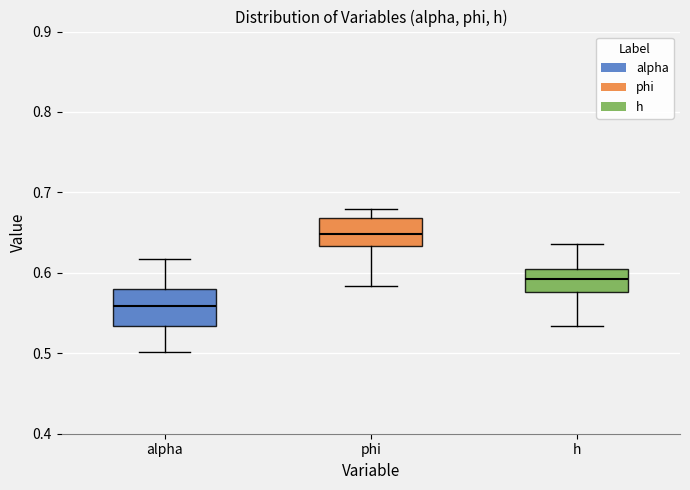

Which box has the lowest median line?

alpha